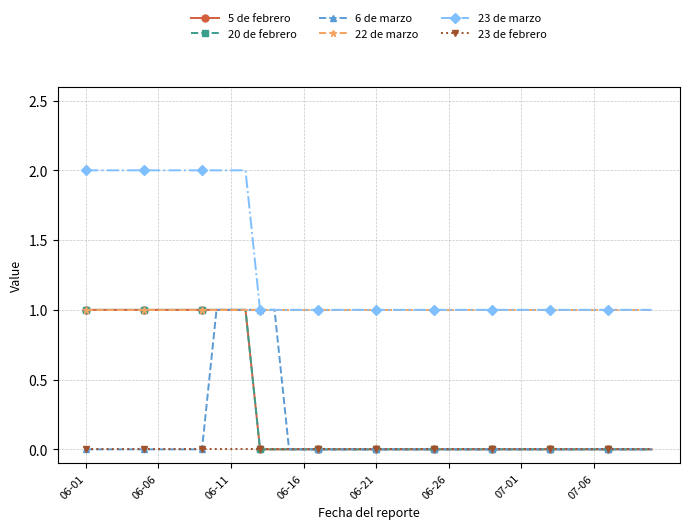

True or false: 23 de febrero and 22 de marzo intersect in this chart.

False